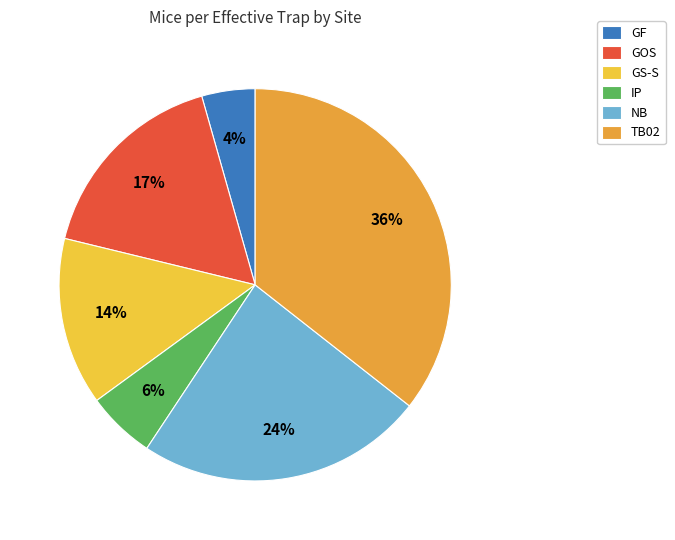

How many slices are in this pie chart?

6